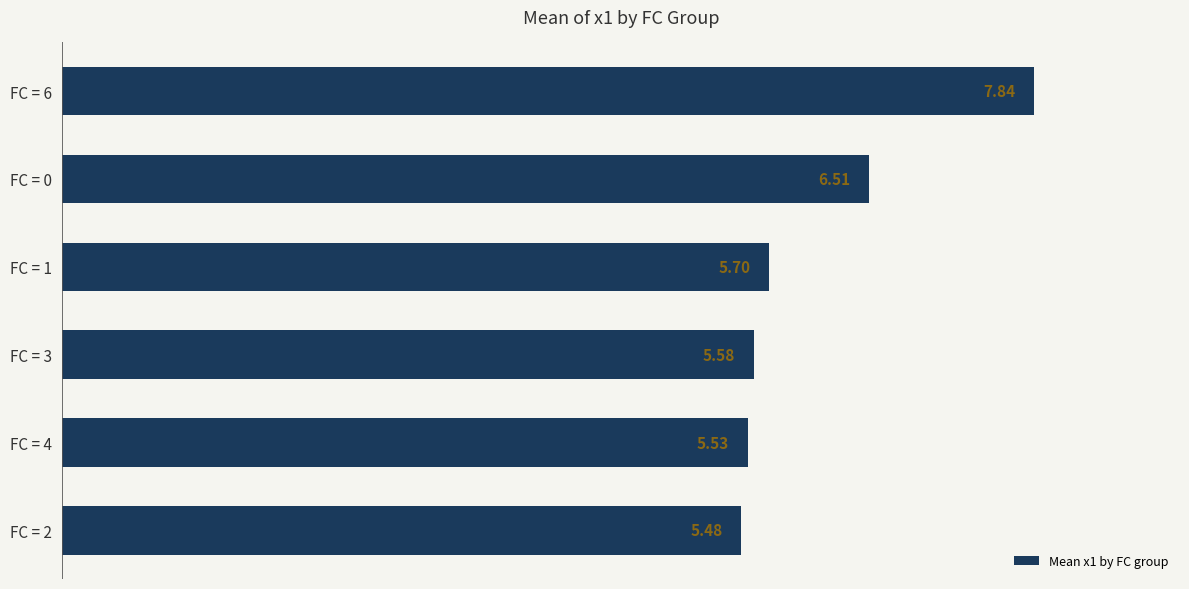

Between FC = 0 and FC = 1, which is larger?

FC = 0